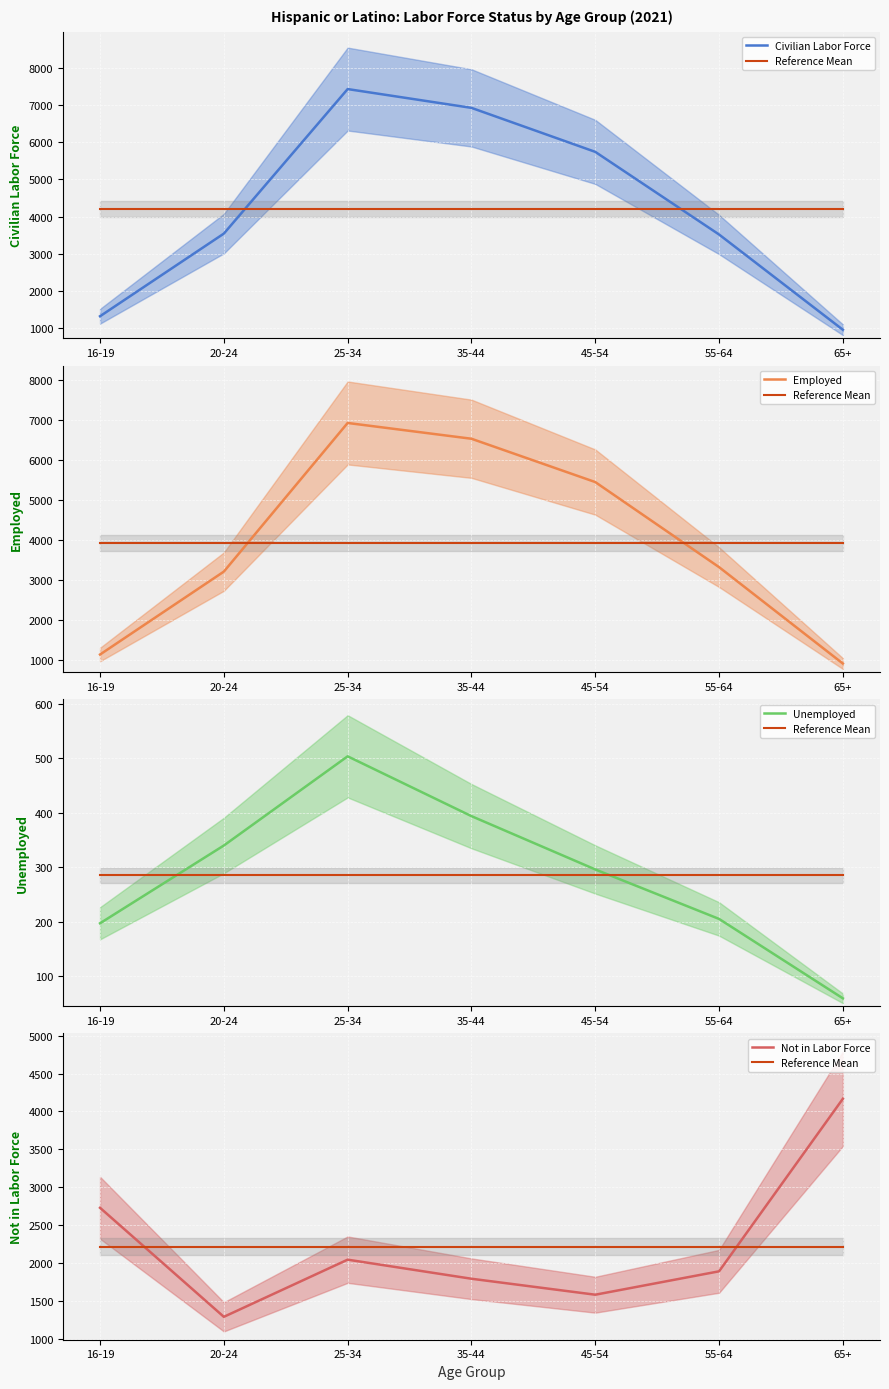

What is the average value of the Employed series?

3918.4